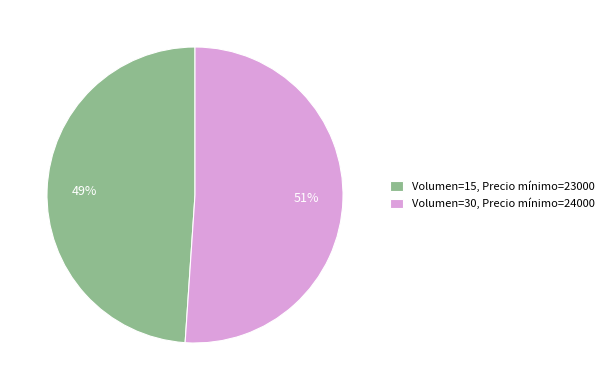

Does Volumen=15, Precio mínimo=23000 represent more than half of the total?

No